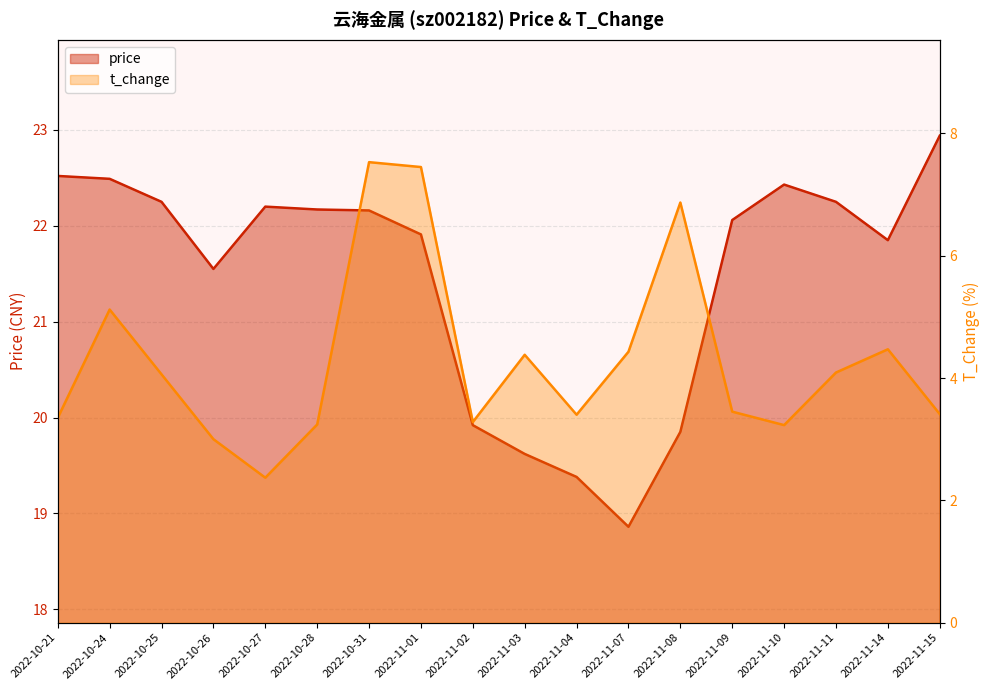

At which label is t_change closest to 4?

2022-10-25